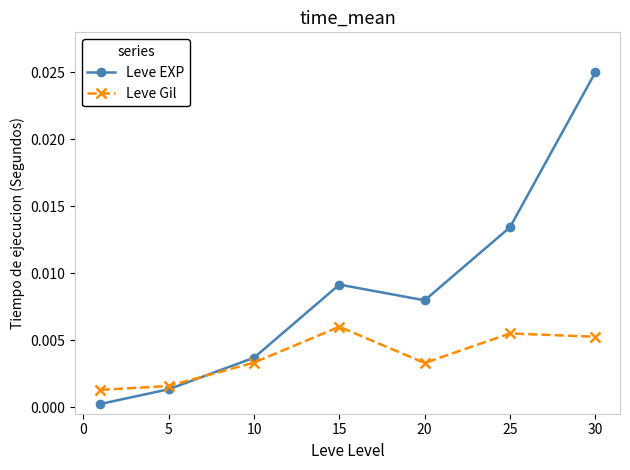

How many intersections are there between Leve EXP and Leve Gil?

1